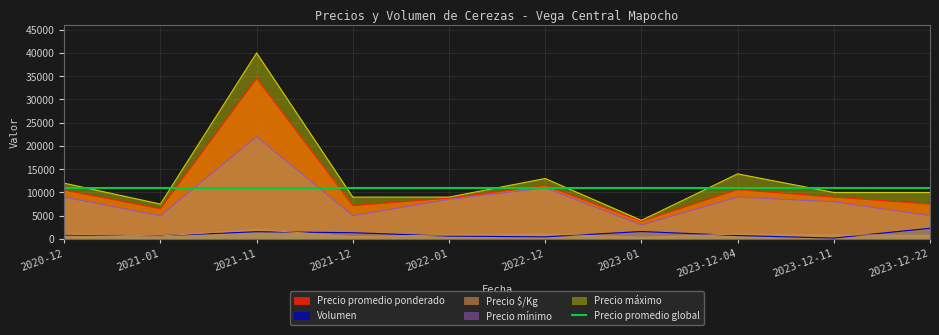

What is the highest value of the Precio $/Kg series?

2050